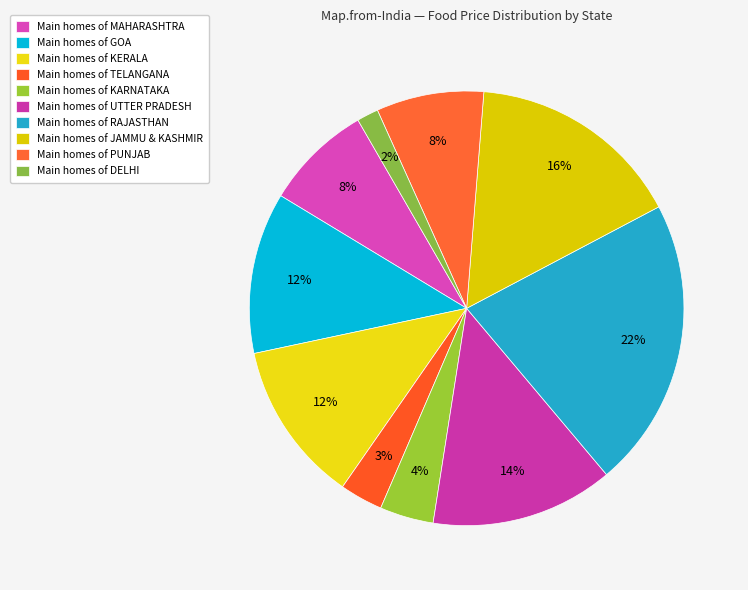

How many slices are in this pie chart?

10